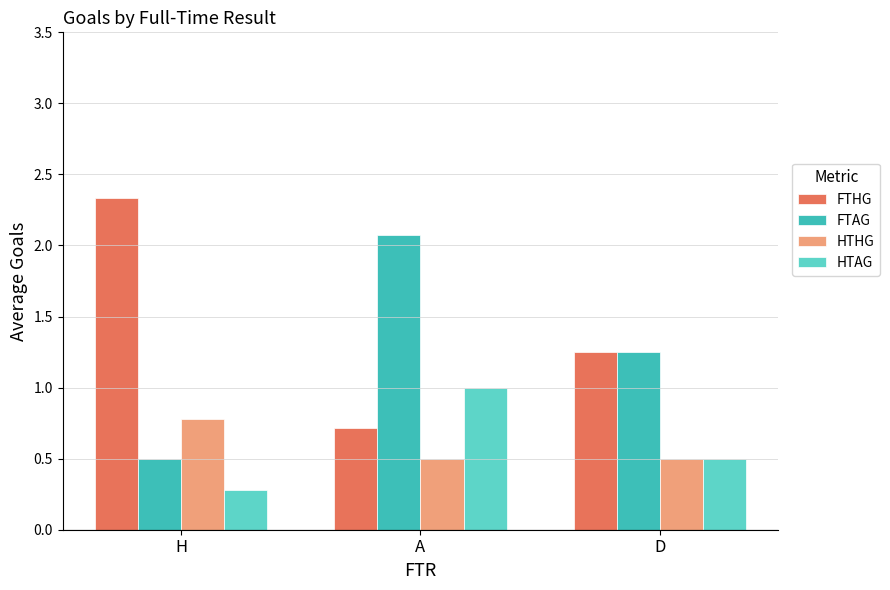

Which series has the largest total across all categories?

FTHG